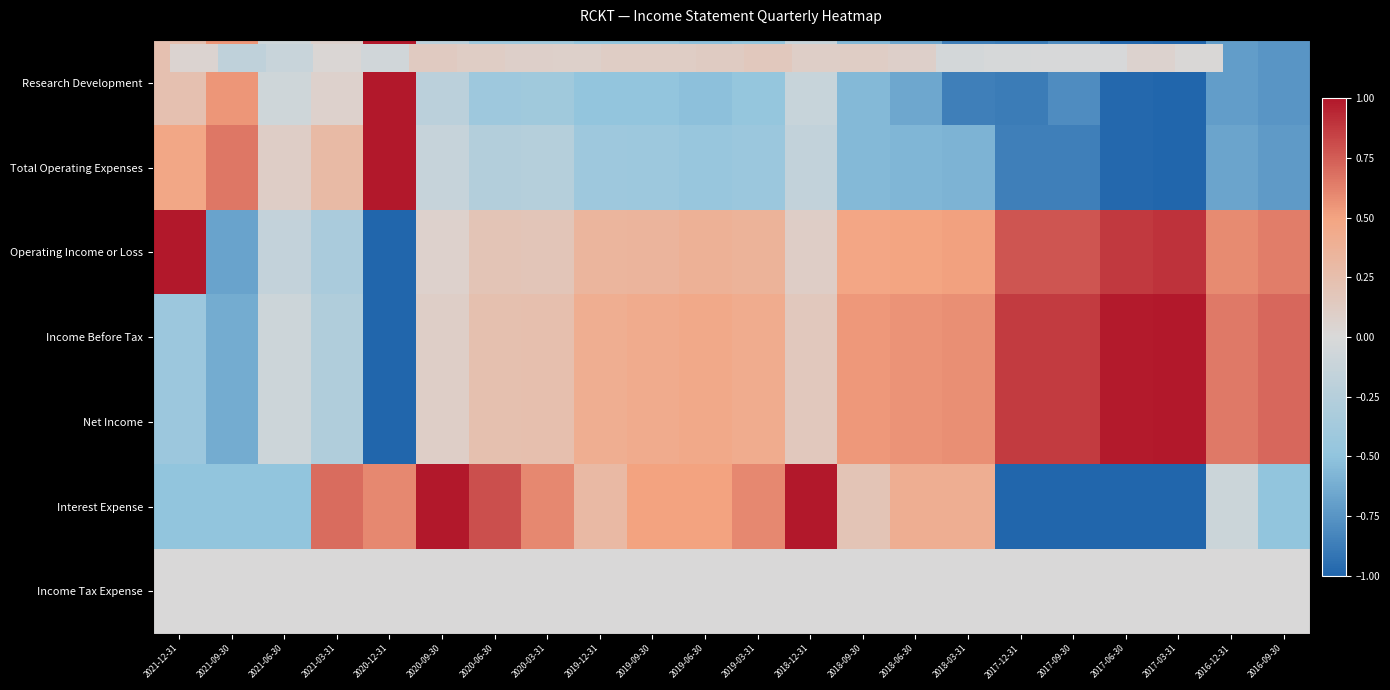

Which has a higher value, 2021-06-30 or 2017-06-30?

2017-06-30